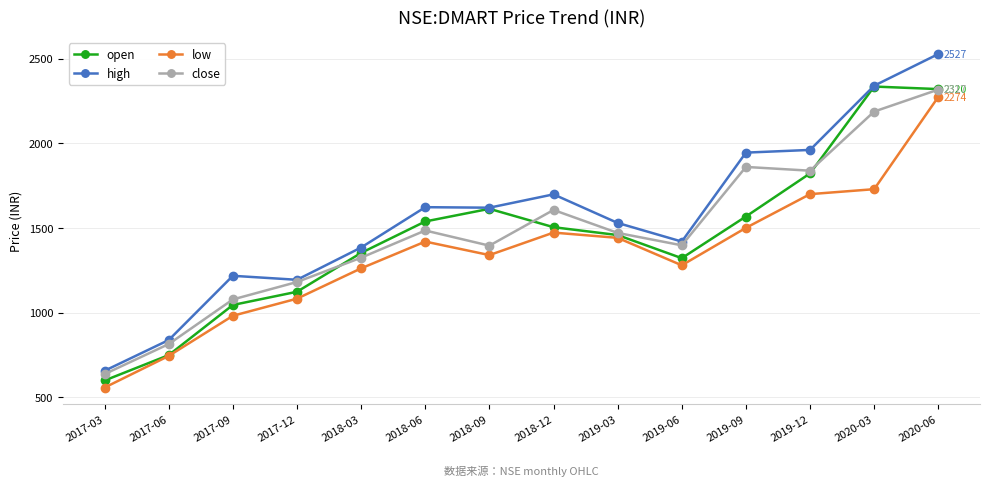

True or false: close has more than 0 interior local peaks.

True